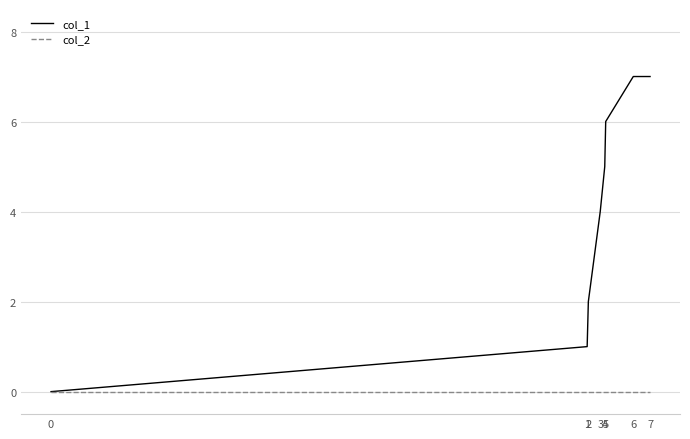

True or false: col_2 has a value of 0 at 2.

True